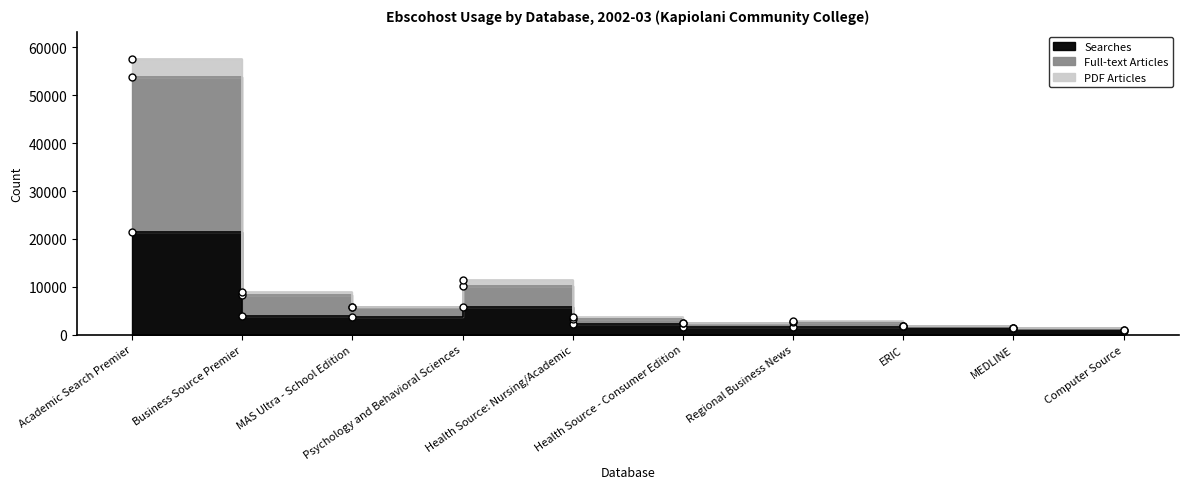

Reading right to left, list all the values displayed in this chart.

Searches: 737	1362	1828	1681	1677	2313	5670	3687	3874	21502
Full-text Articles: 962	1374	1879	2658	2342	3269	10136	5684	8178	53730
PDF Articles: 989	1374	1879	2776	2465	3583	11433	5716	8931	57525